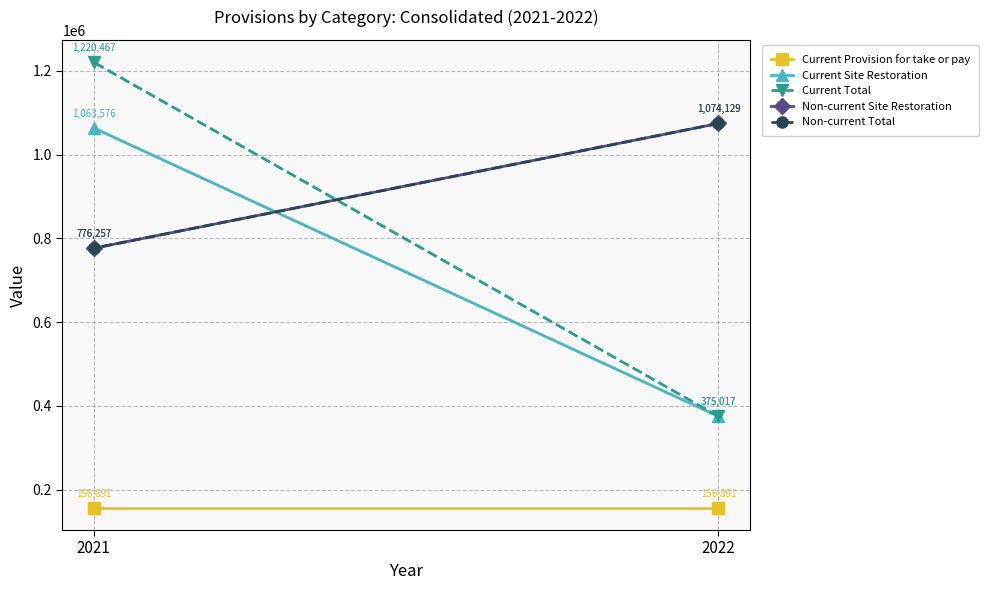

Which category has the lowest value in the Non-current Total series?

2021